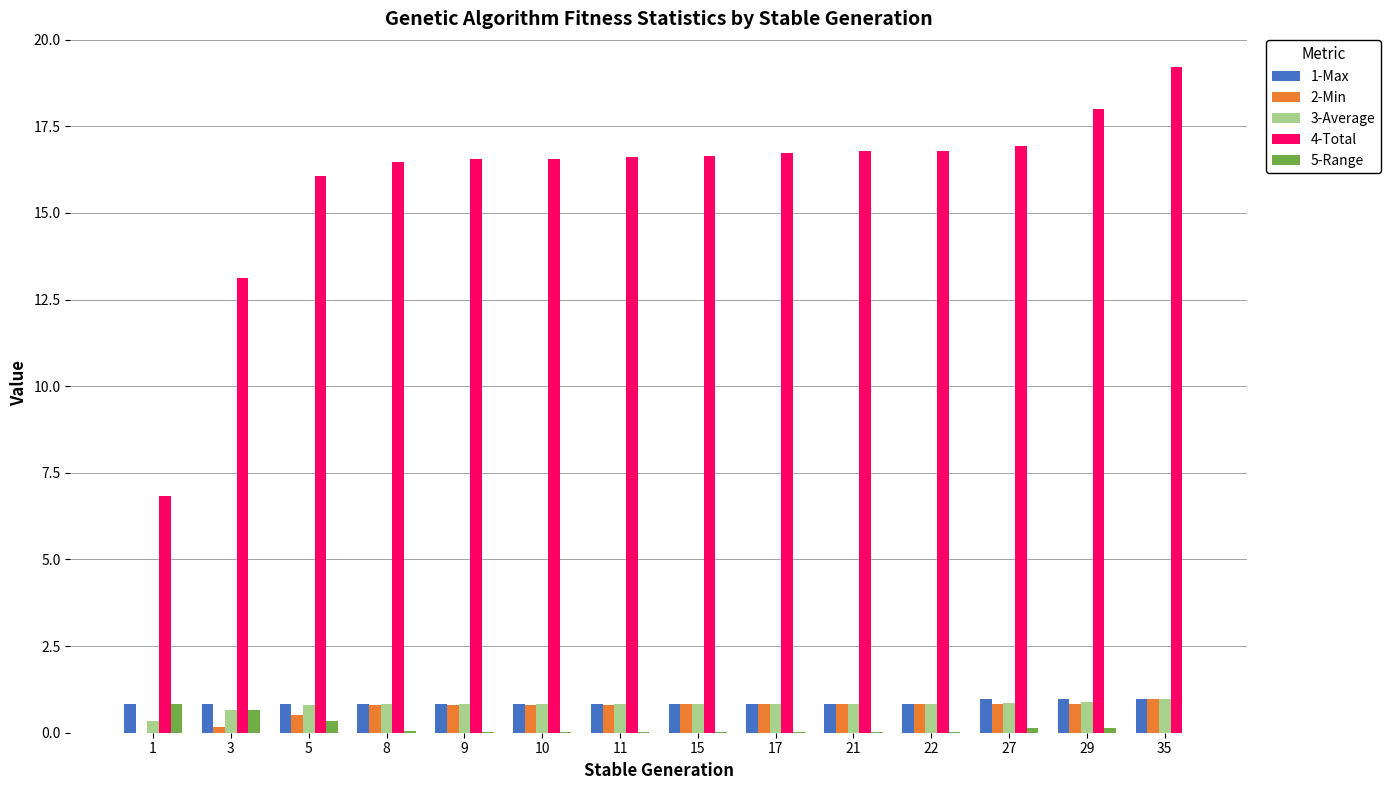

At which category is the sum across all series the highest?

35